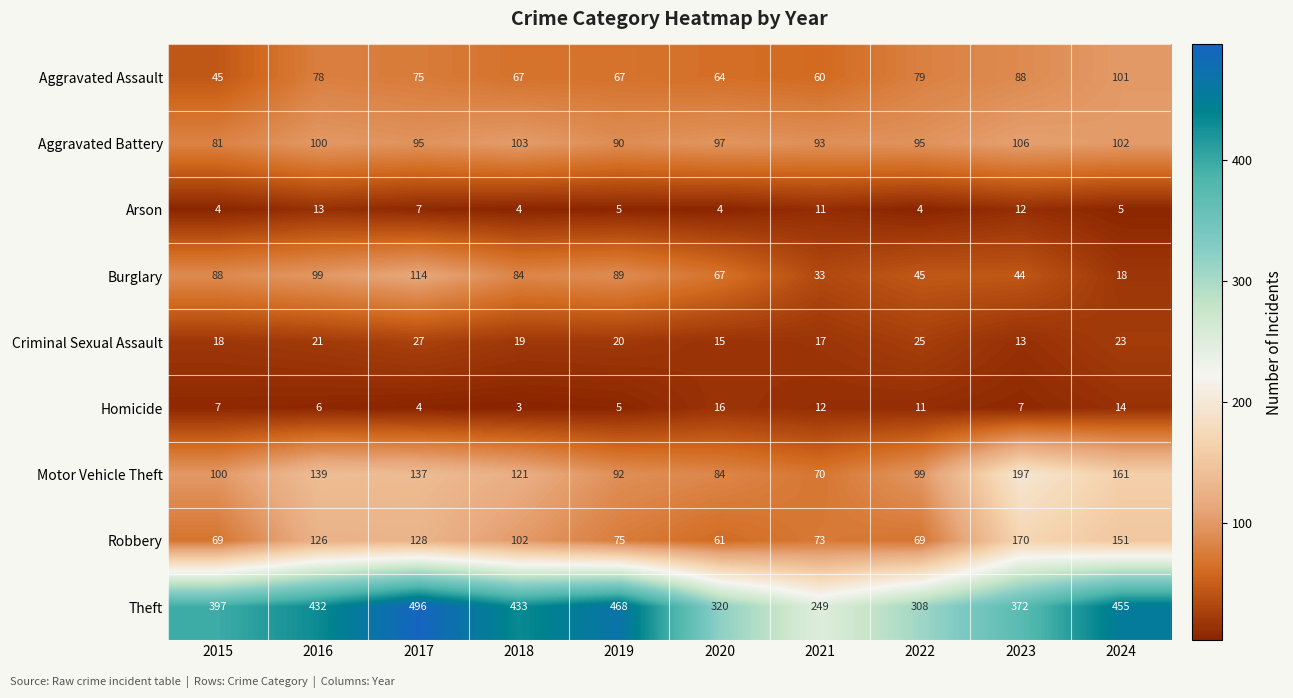

Which series changed the most between 2015 and 2020?

Theft